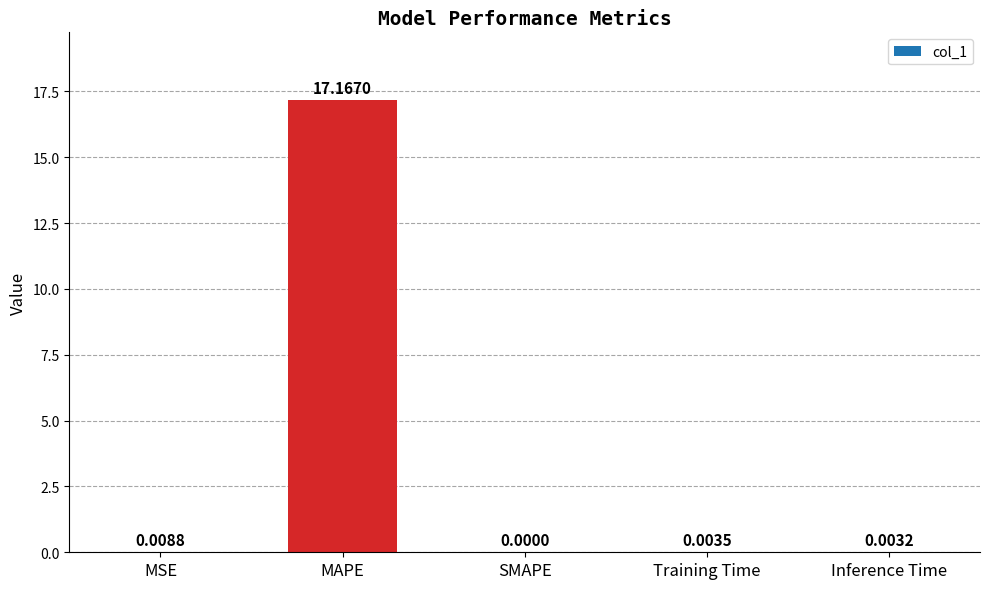

At which label is the value closest to 8?

MSE